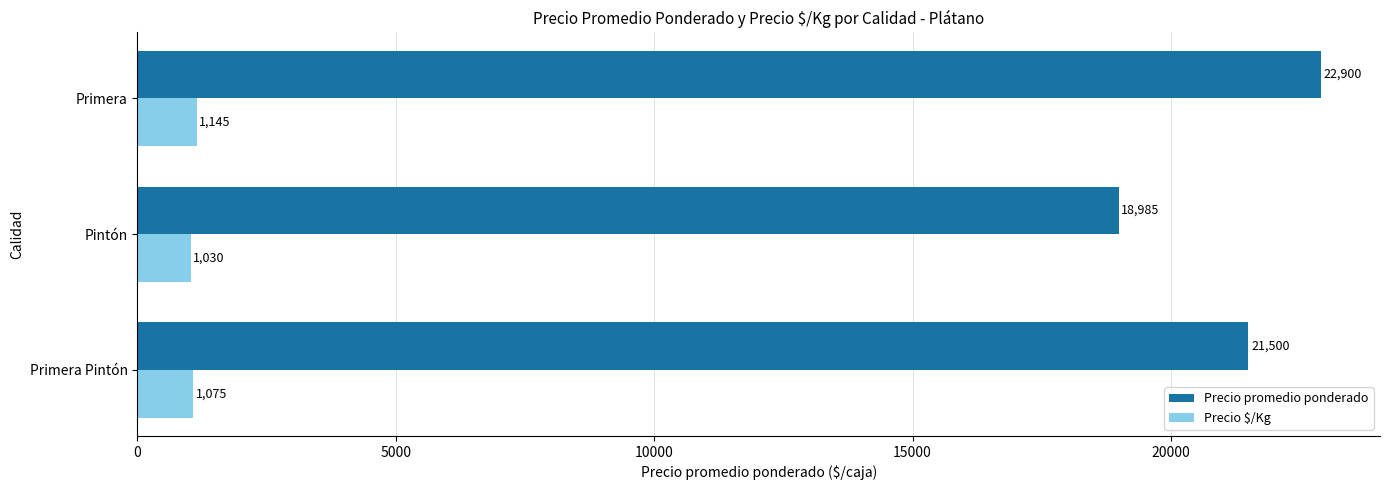

What is the sum of all Precio $/Kg values?

3250